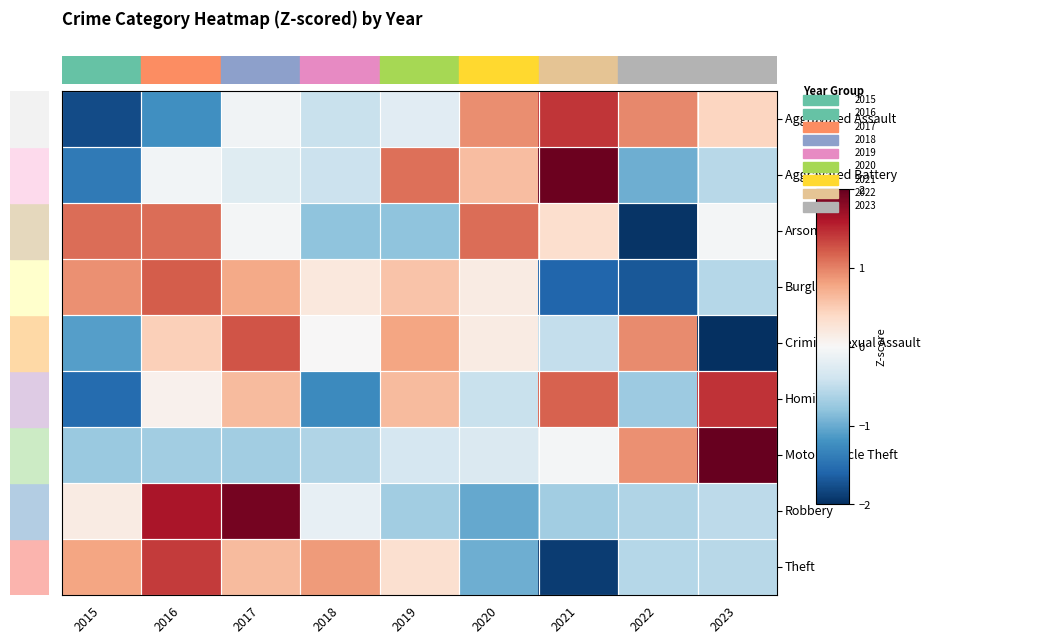

Rank the series at 2021 from highest to lowest value.

Aggravated Battery, Aggravated Assault, Homicide, Arson, Motor Vehicle Theft, Criminal Sexual Assault, Robbery, Burglary, Theft